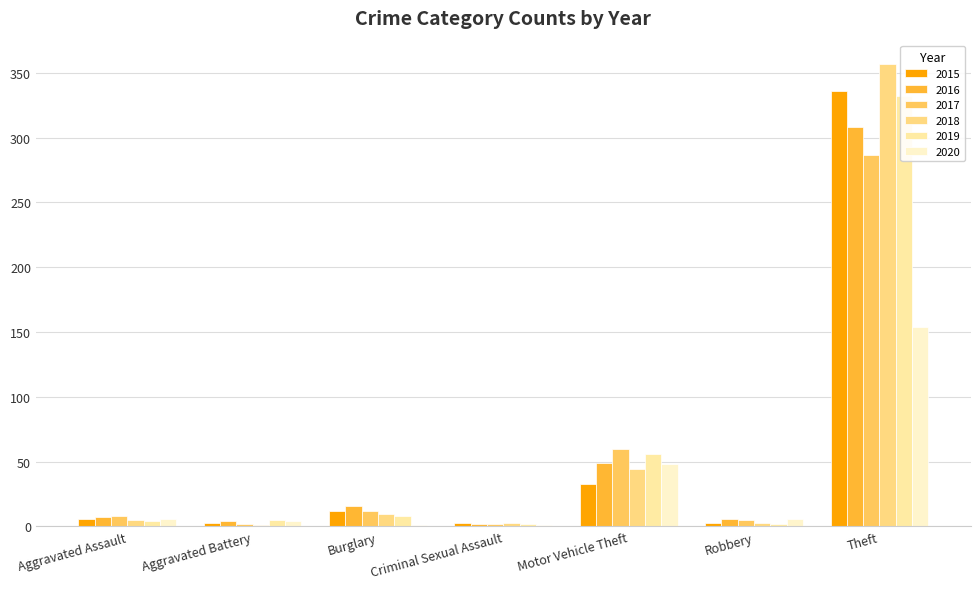

Reading left to right, transcribe all the data shown in this chart.

2015: Aggravated Assault=6	Aggravated Battery=3	Burglary=12	Criminal Sexual Assault=3	Motor Vehicle Theft=33	Robbery=3	Theft=336
2016: Aggravated Assault=7	Aggravated Battery=4	Burglary=16	Criminal Sexual Assault=2	Motor Vehicle Theft=49	Robbery=6	Theft=308
2017: Aggravated Assault=8	Aggravated Battery=2	Burglary=12	Criminal Sexual Assault=2	Motor Vehicle Theft=60	Robbery=5	Theft=287
2018: Aggravated Assault=5	Aggravated Battery=1	Burglary=10	Criminal Sexual Assault=3	Motor Vehicle Theft=44	Robbery=3	Theft=357
2019: Aggravated Assault=4	Aggravated Battery=5	Burglary=8	Criminal Sexual Assault=2	Motor Vehicle Theft=56	Robbery=2	Theft=332
2020: Aggravated Assault=6	Aggravated Battery=4	Burglary=1	Criminal Sexual Assault=1	Motor Vehicle Theft=48	Robbery=6	Theft=154